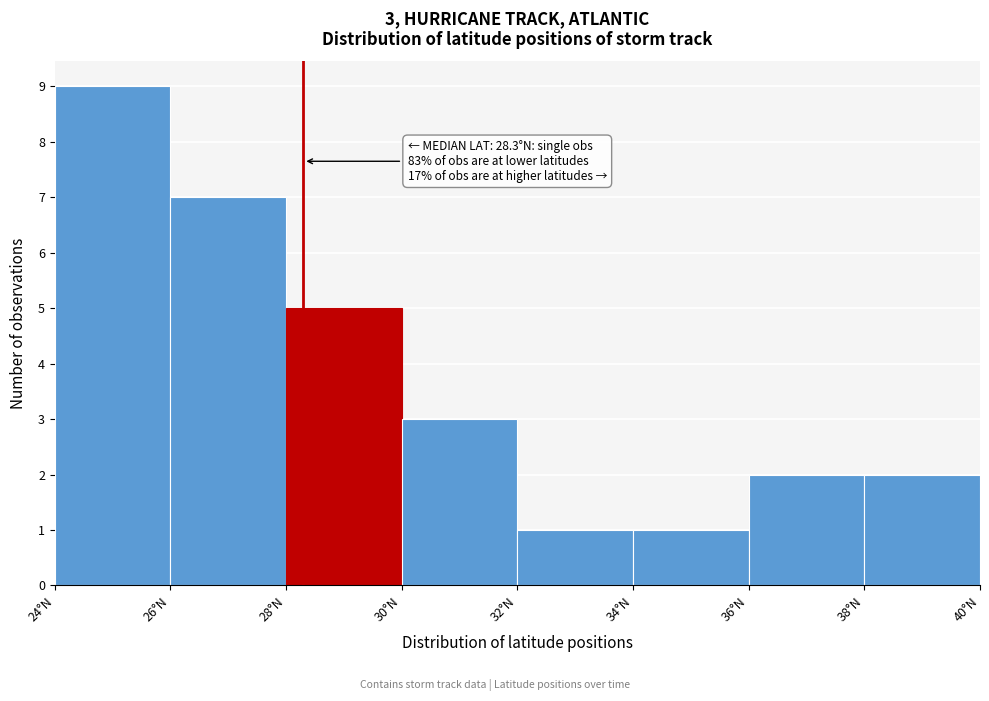

Which range on the x-axis has the tallest bar?

24 to 26